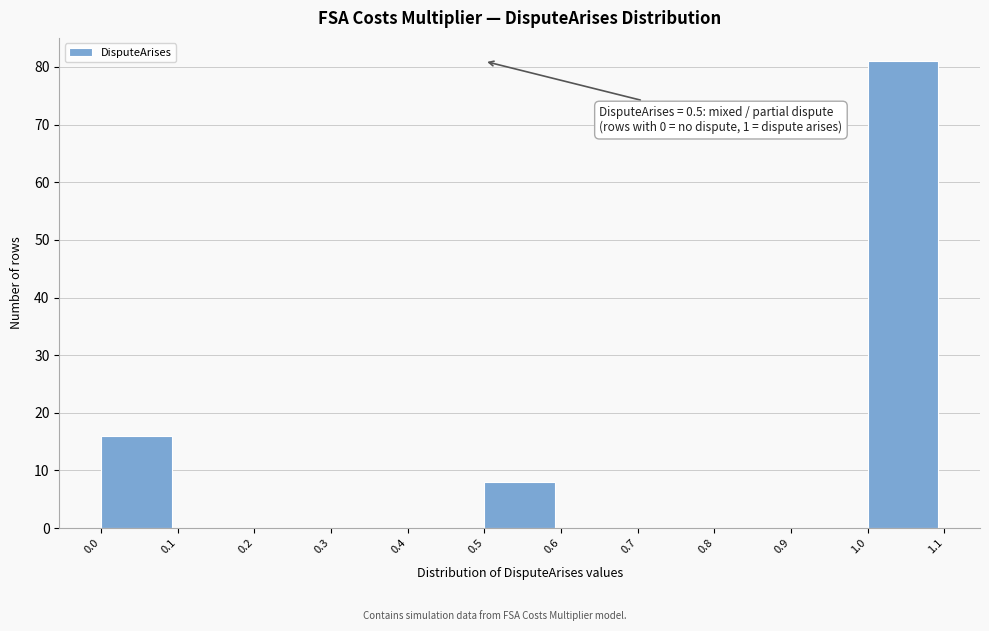

Over which range of the x-axis is the bar tallest?

1.0 to 1.1